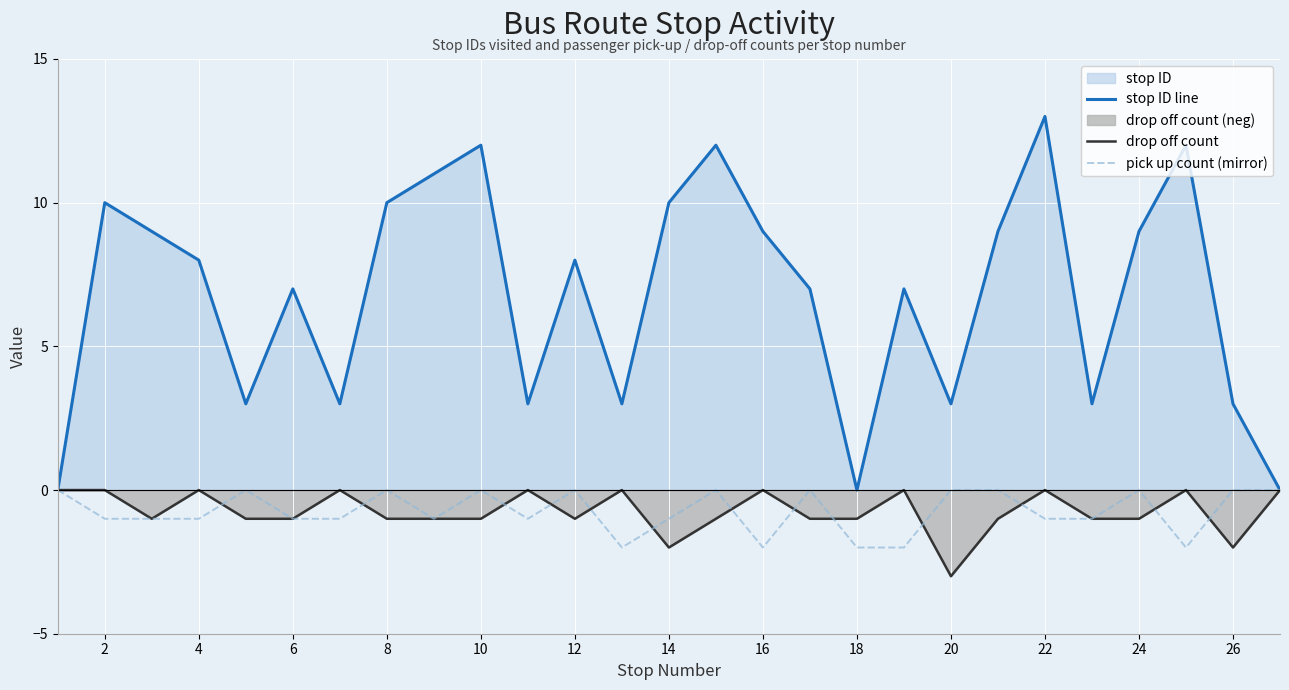

Which series has the largest range (max minus min)?

stop ID line